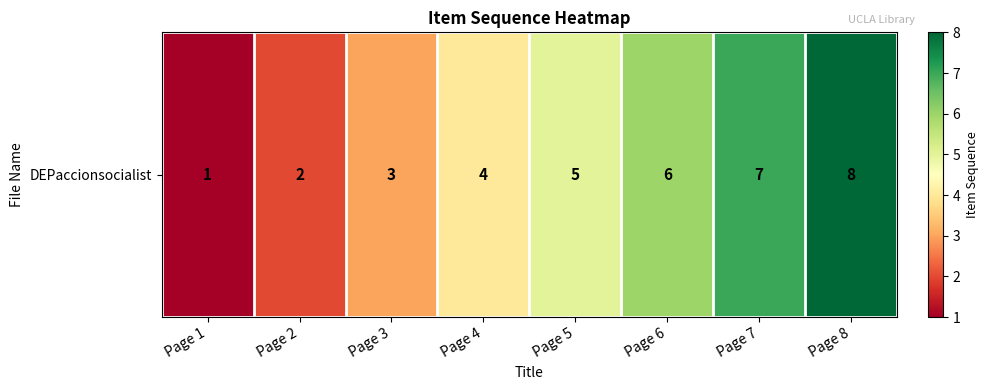

Rank the categories by value from lowest to highest.

Page 1, Page 2, Page 3, Page 4, Page 5, Page 6, Page 7, Page 8